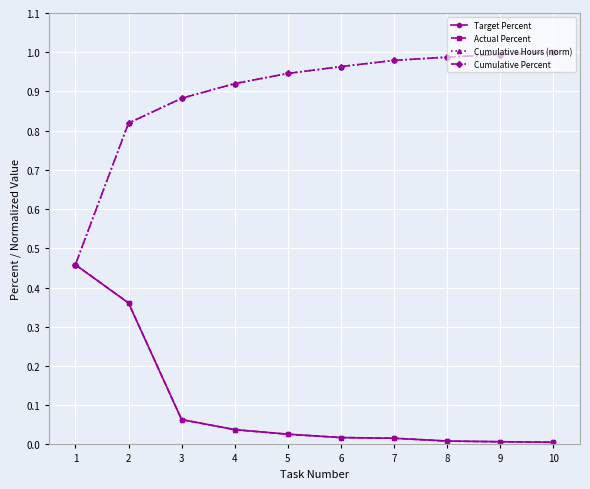

Is this an area chart (filled region under the line)?

No